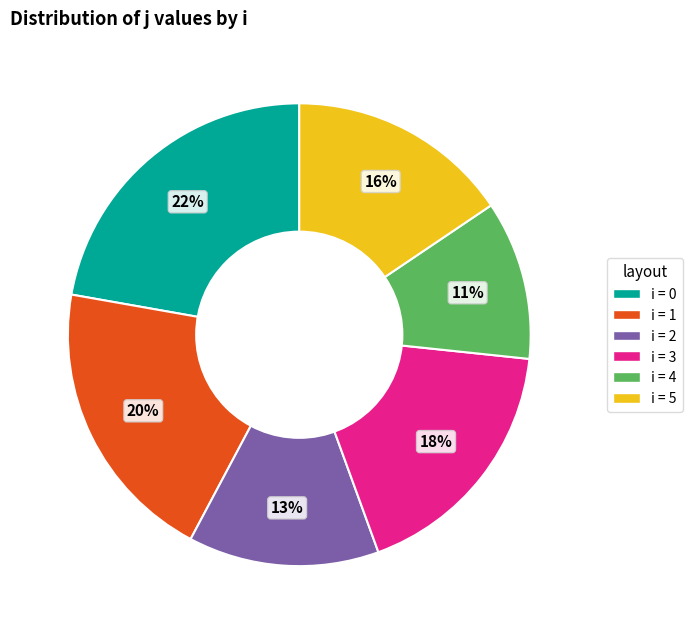

To the nearest percent, what is the average slice percentage?

17%